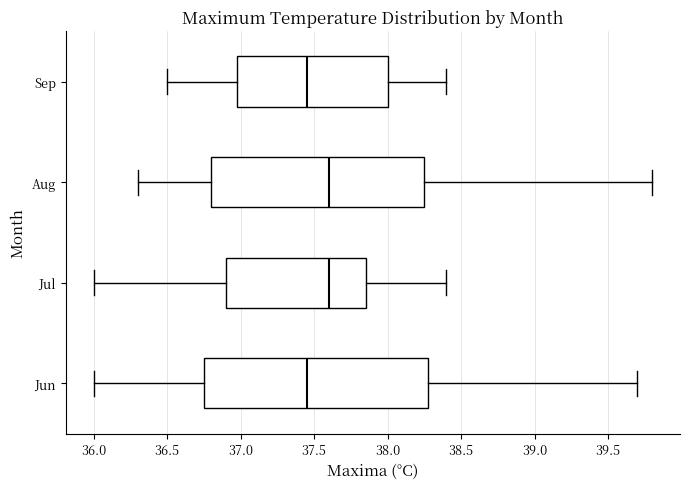

Where does the median line of the box for Sep sit on the x-axis? The values are not printed on the chart, so give them approximately, as read against the axis.

37.45